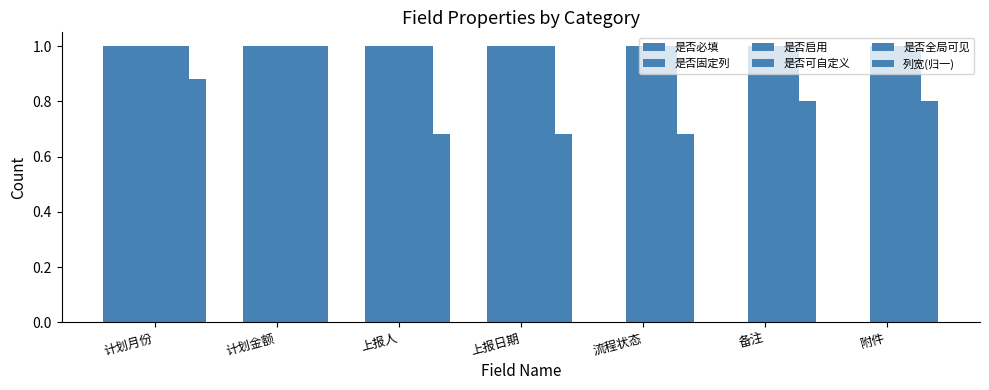

How many series are shown in this chart?

6